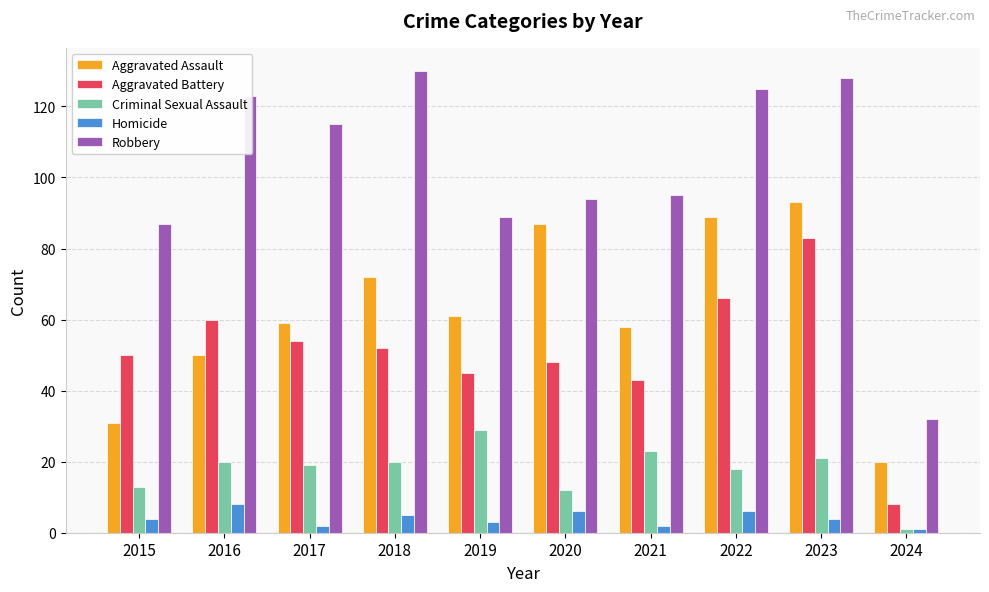

What is the sum of the Aggravated Battery values at 2020 and 2017?

102